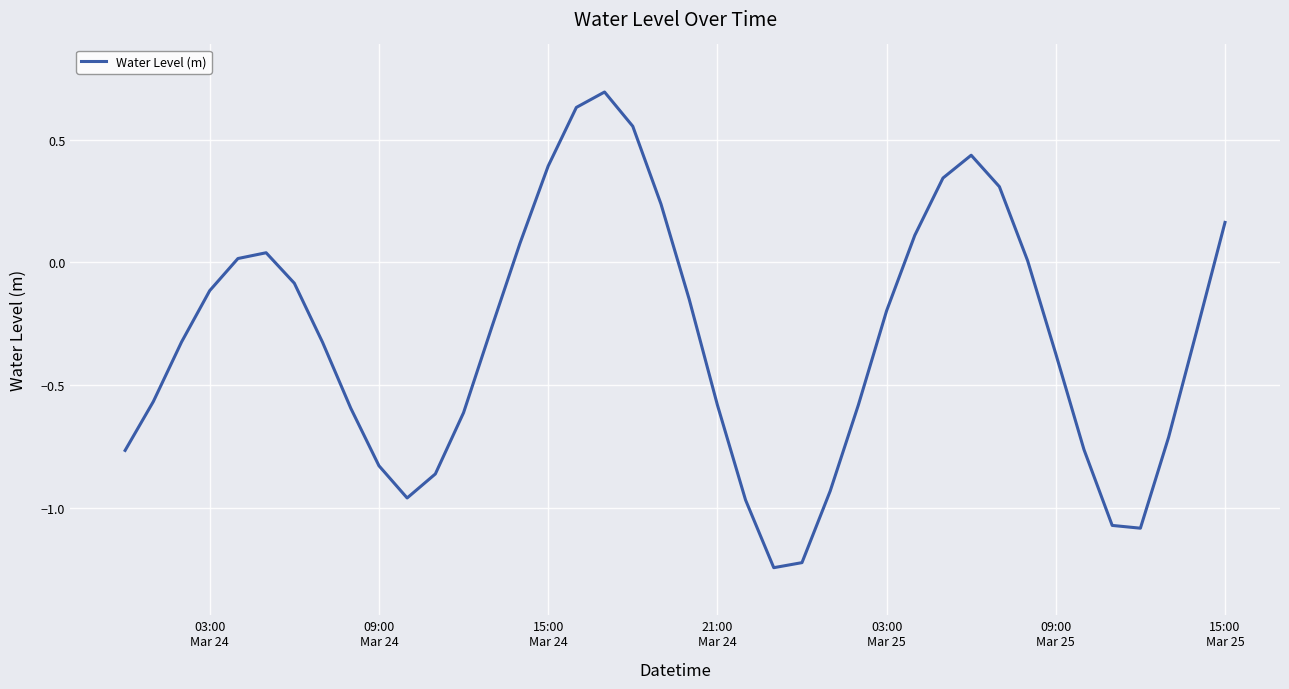

What is the difference between the maximum and minimum values?

1.9